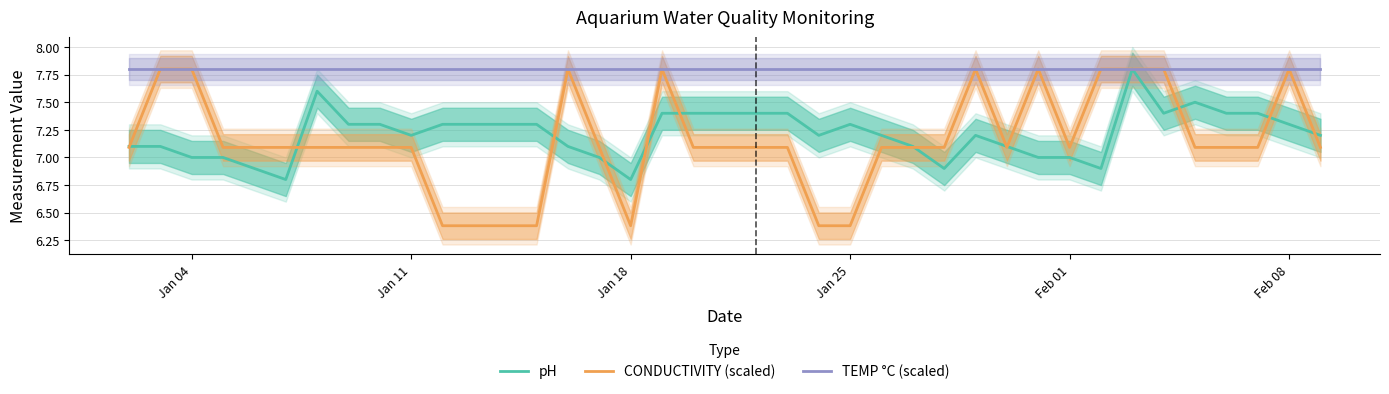

How many interior local peaks does the pH series have?

5